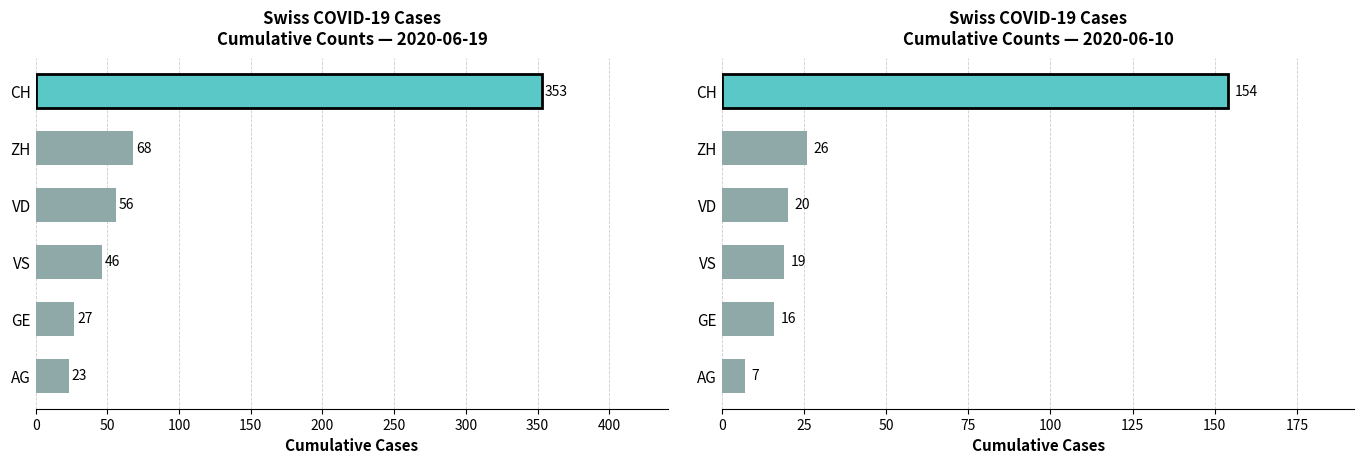

Does the chart contain stacked bars?

No